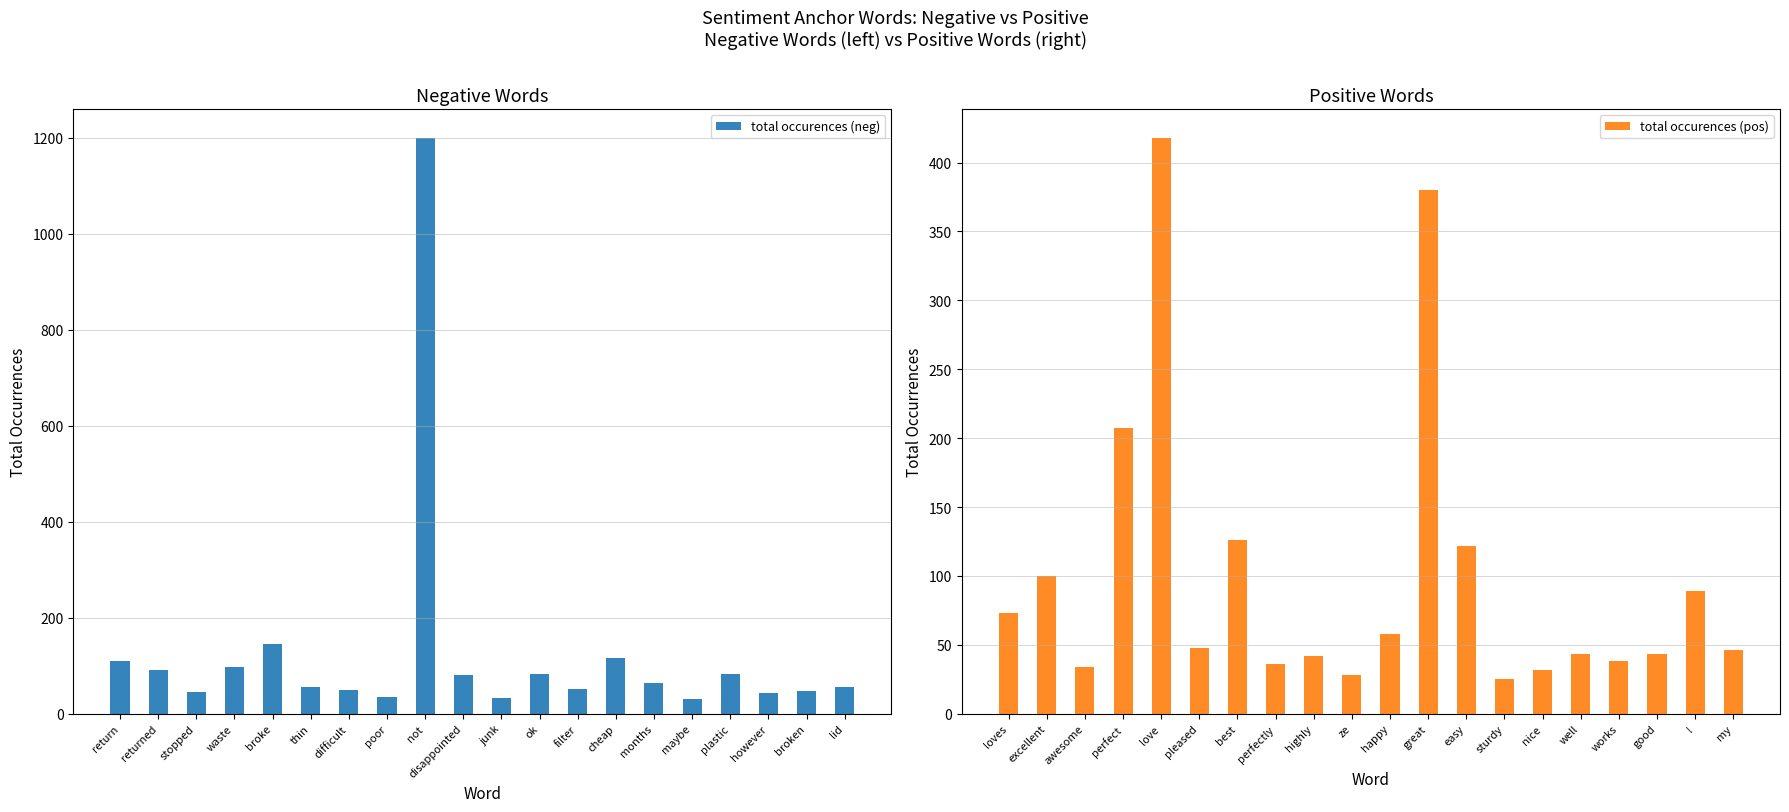

What is the value of the total occurences (pos) bar at the 9th from the left?

42